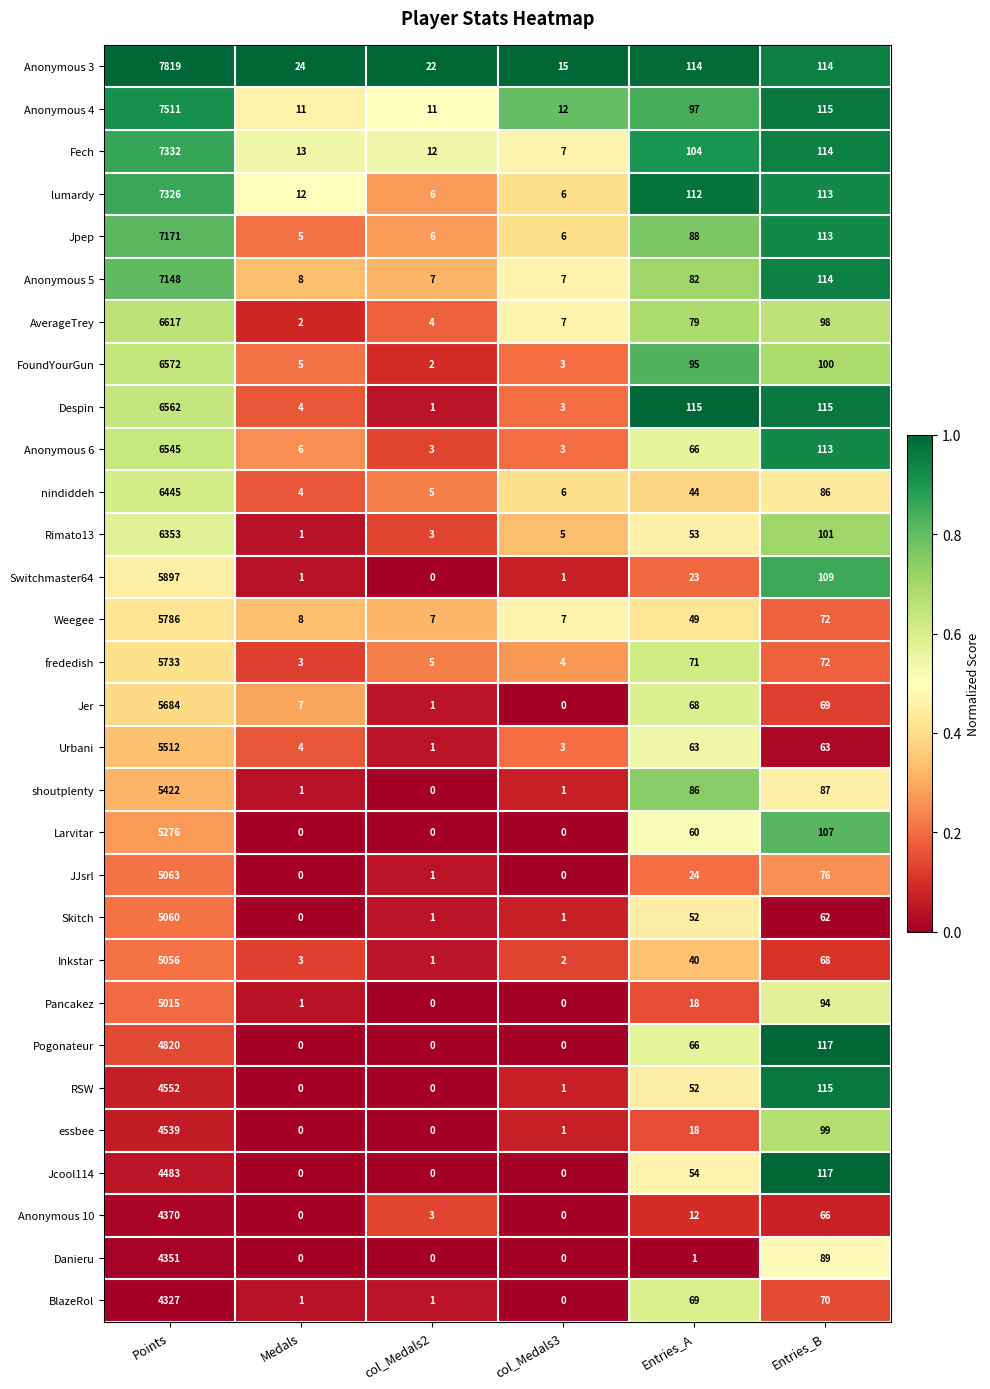

At which label does shoutplenty reach its minimum?

col_Medals2